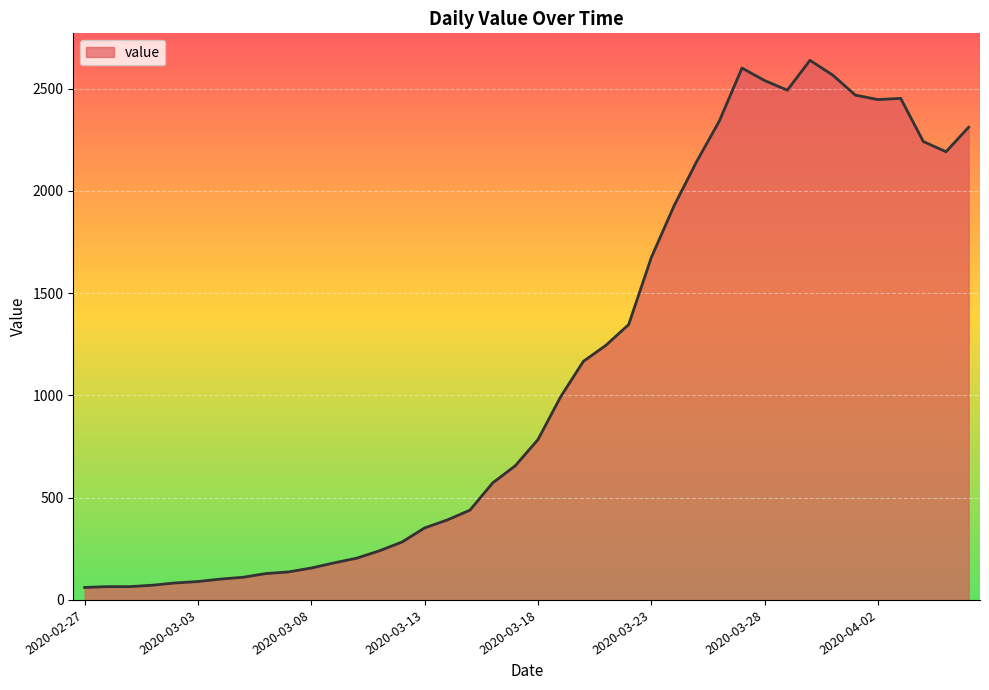

What is the greatest value displayed?

2638